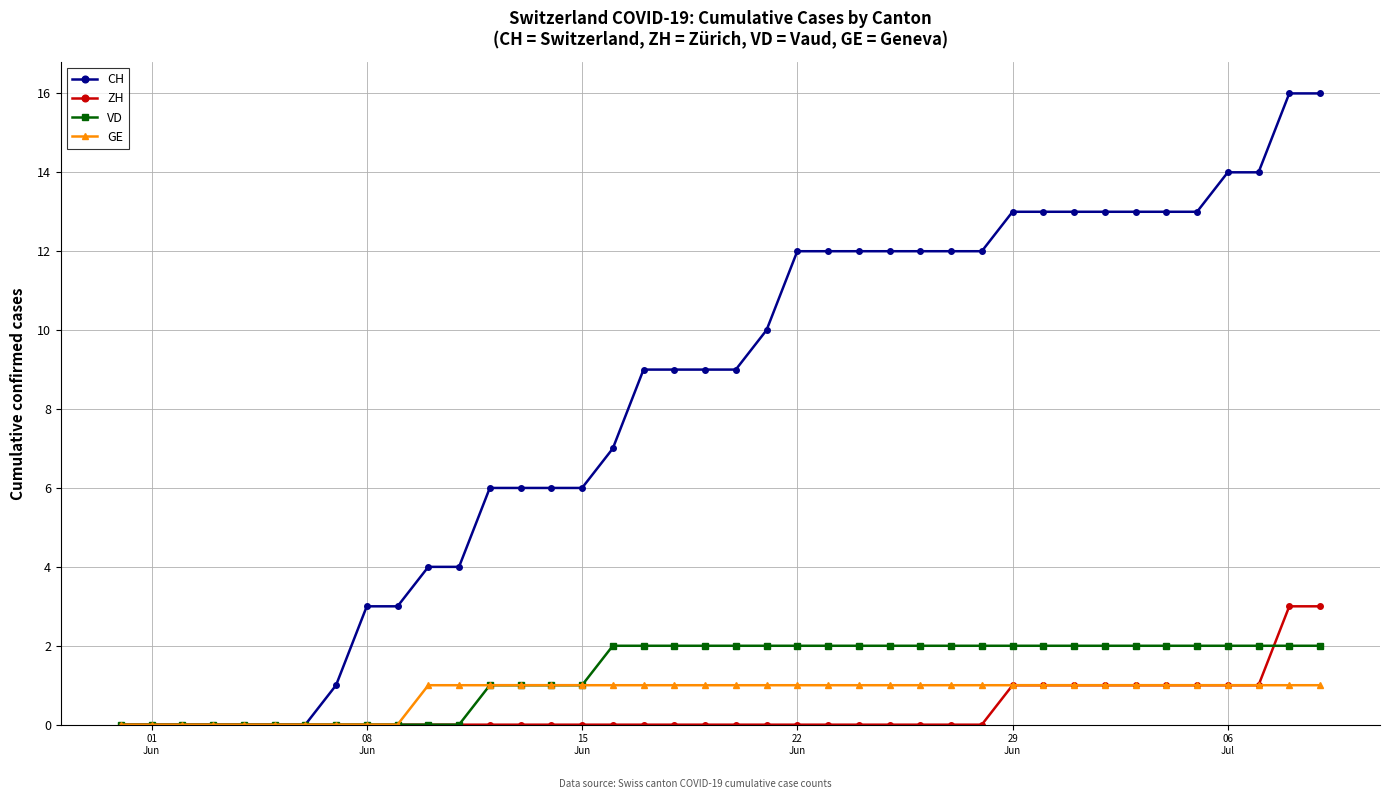

What is the difference between the maximum and minimum values in the CH series?

16